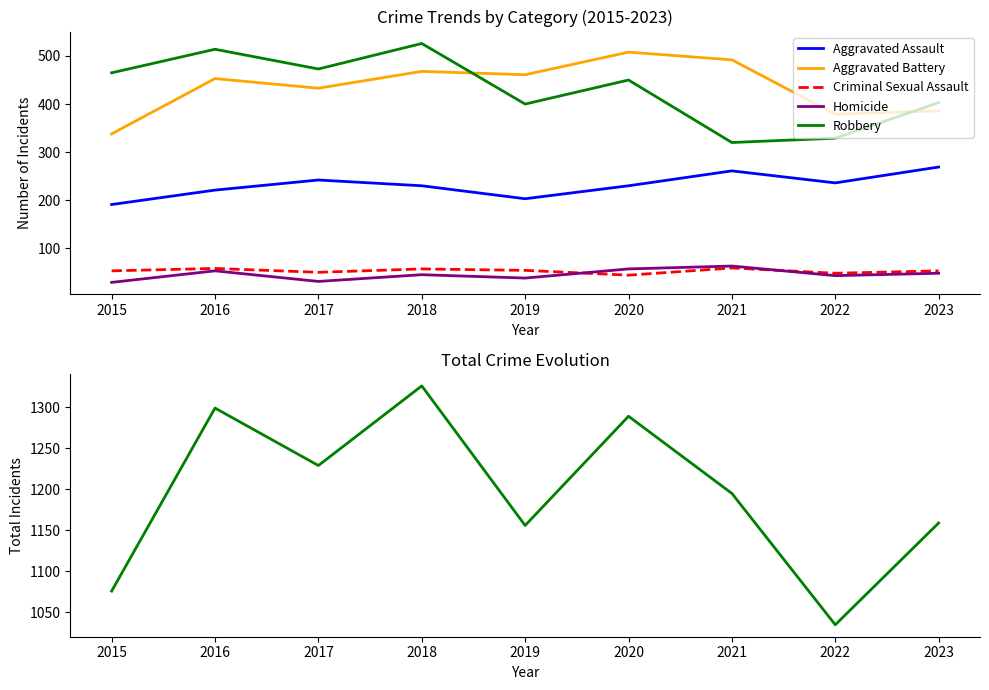

What is the value of the Total point at the 1st from the left?

1076